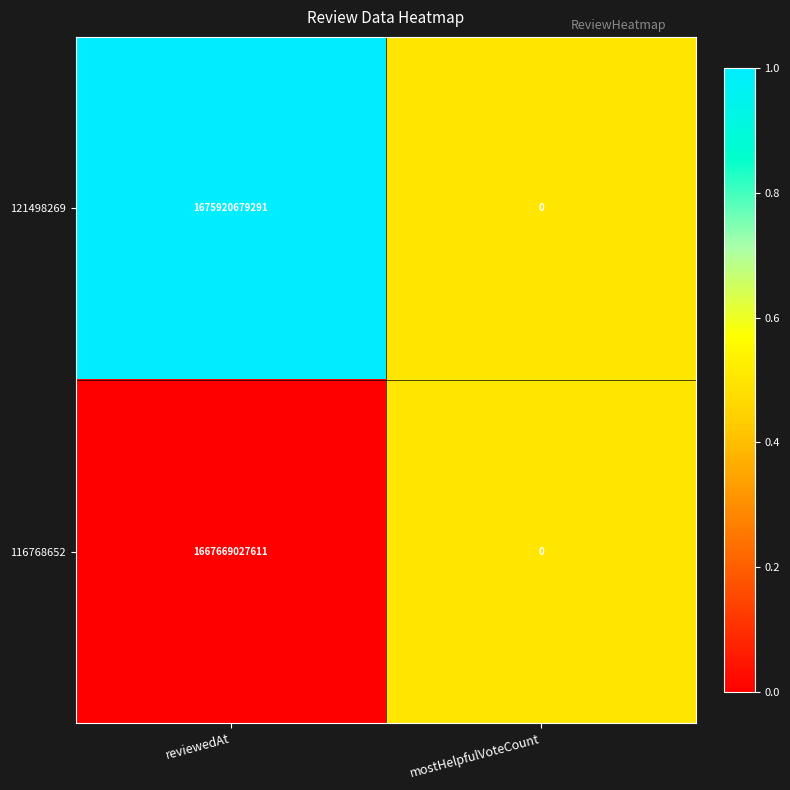

Rank the series by their maximum value, from lowest to highest.

116768652, 121498269